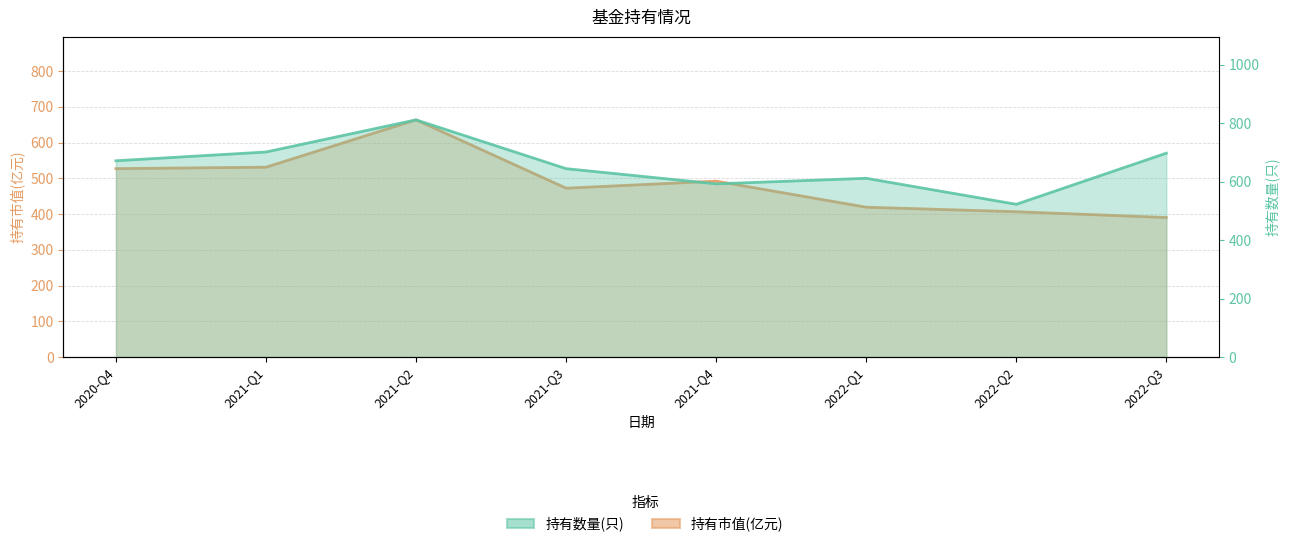

In 持有数量(只), how many points are higher than both neighbors (excluding endpoints)?

2